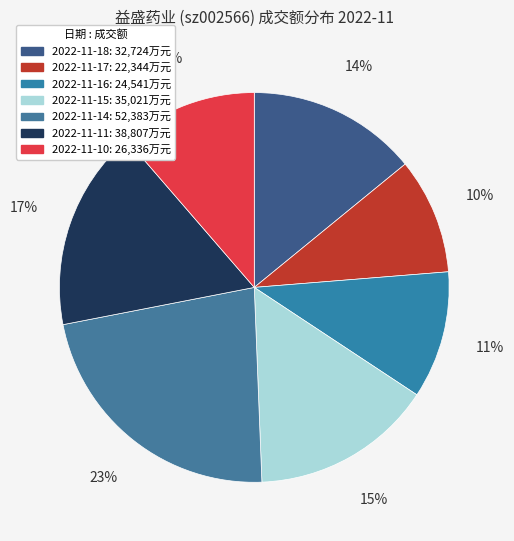

What percentage is the 2022-11-10 slice, to the nearest percent?

11%